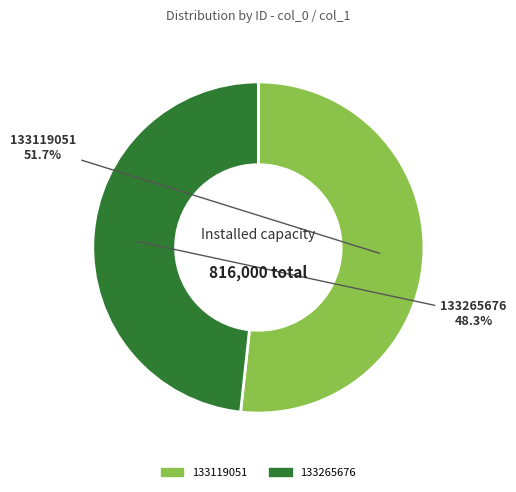

How many segments does this pie chart have?

2